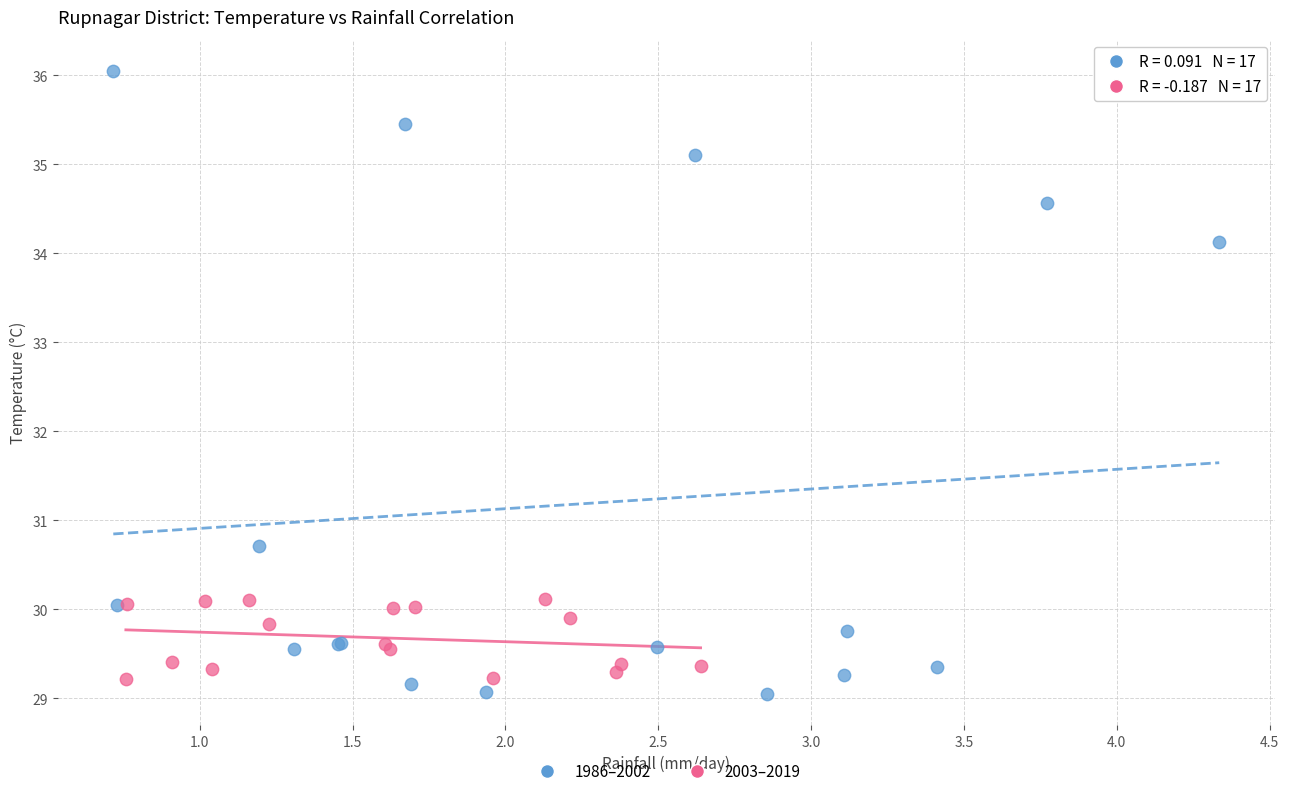

Which series contains the highest Y value?

1986–2002